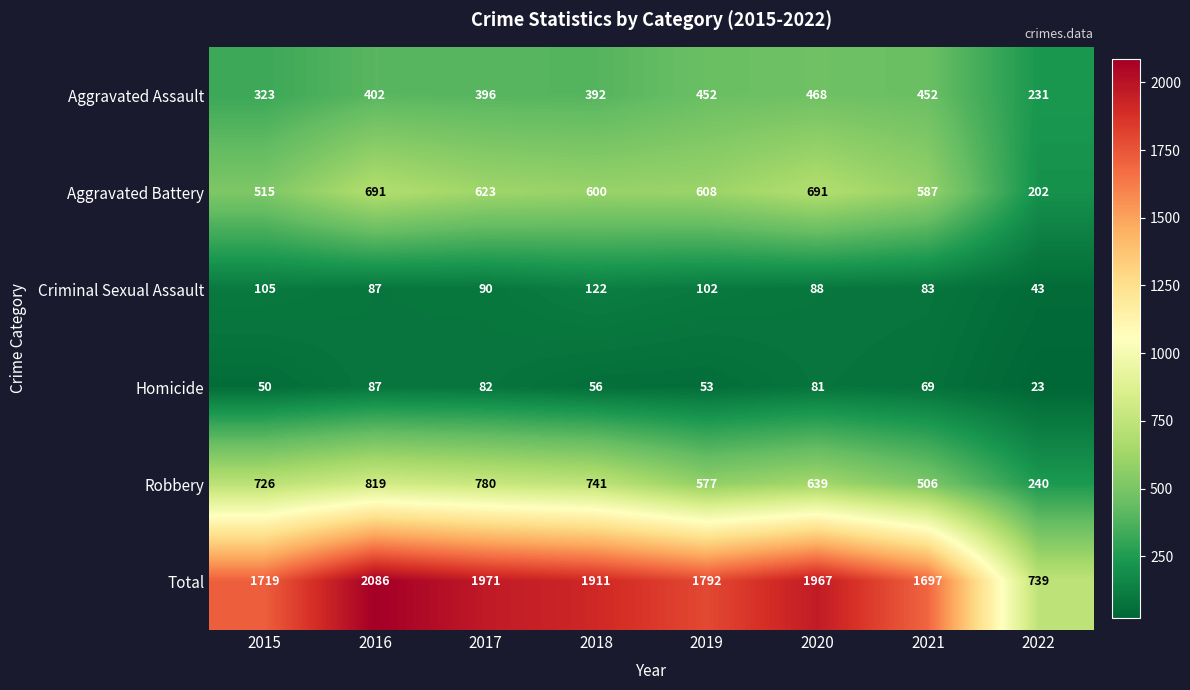

List the series in order of their peak value, lowest first.

Homicide, Criminal Sexual Assault, Aggravated Assault, Aggravated Battery, Robbery, Total